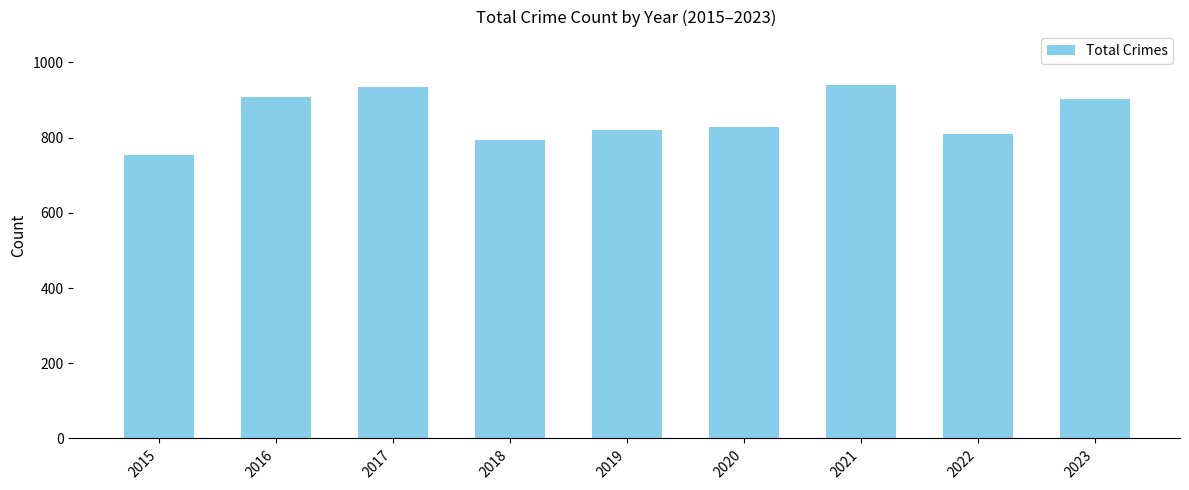

Which category has the lowest value across all series?

2015